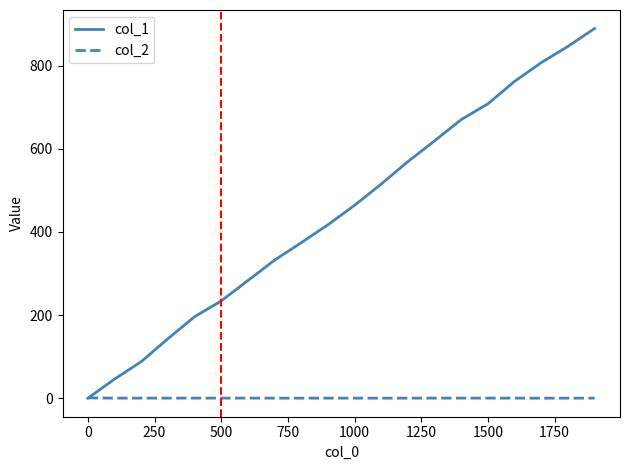

Which series has the widest spread of values?

col_1